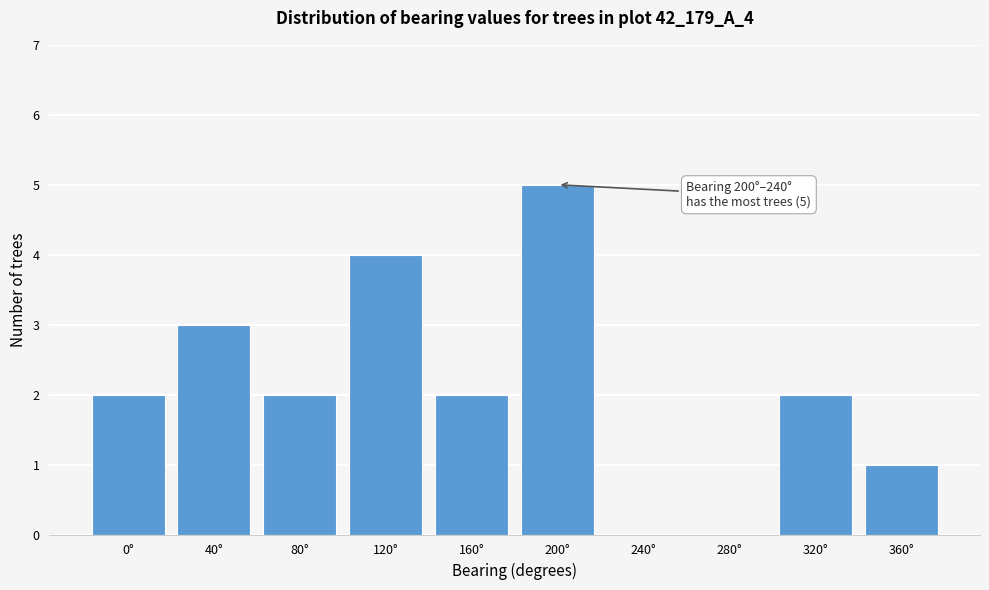

Reading right to left, transcribe all the data shown in this chart.

360°=1	320°=2	280°=0	240°=0	200°=5	160°=2	120°=4	80°=2	40°=3	0°=2